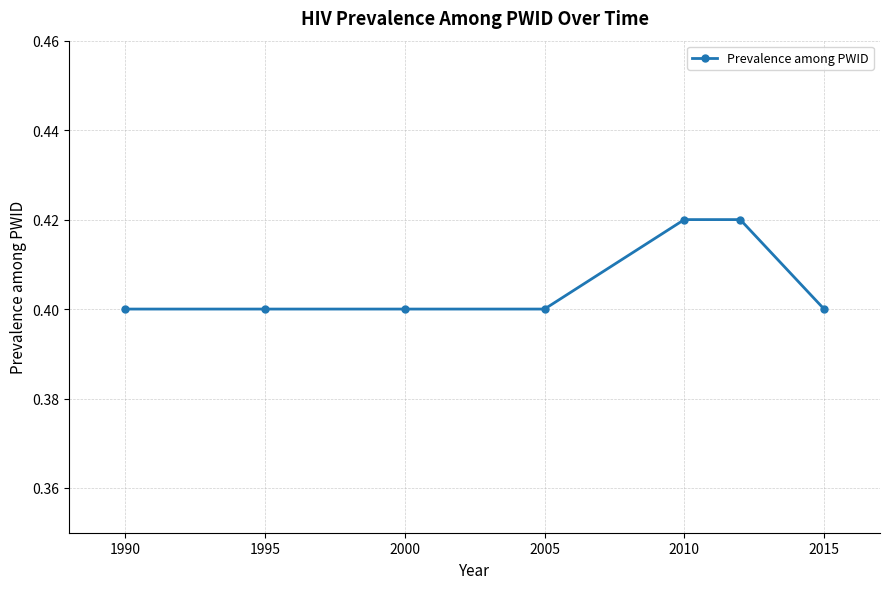

True or false: the data has more than 2 interior local peaks.

False